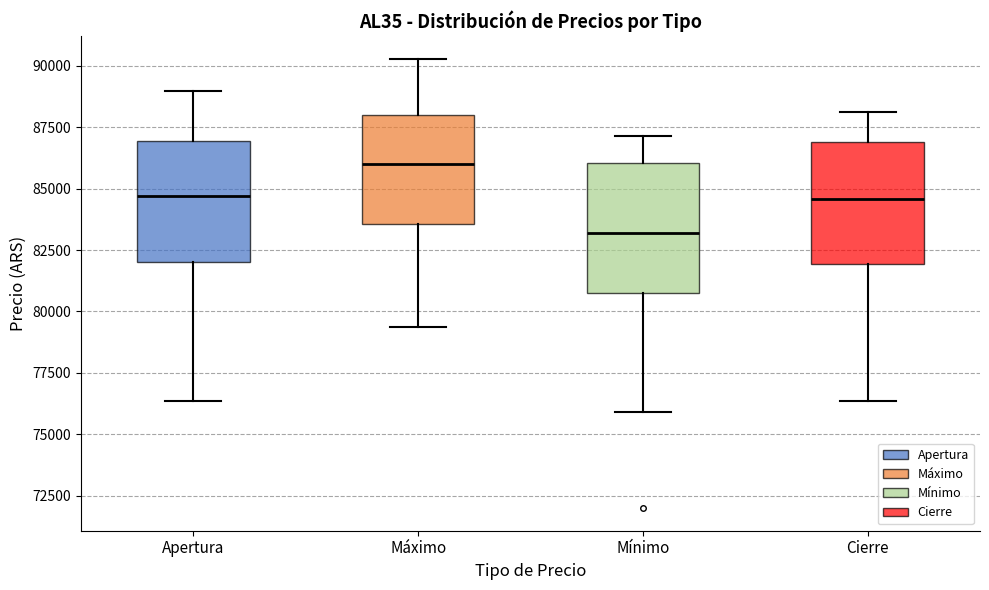

Which box has the lowest median line?

Mínimo